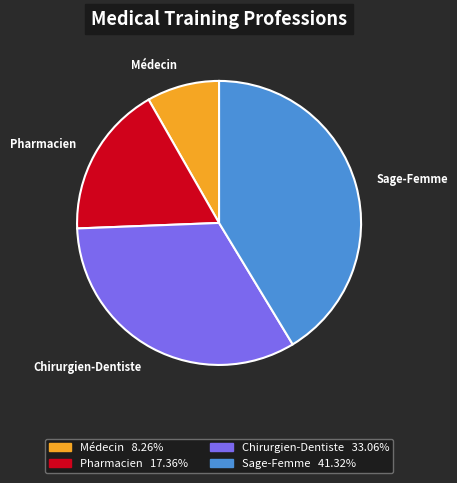

Is there any slice that represents more than half of the pie?

No